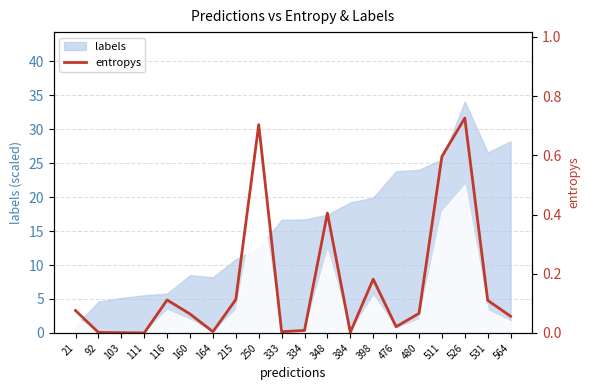

How many data points does each series have?

20